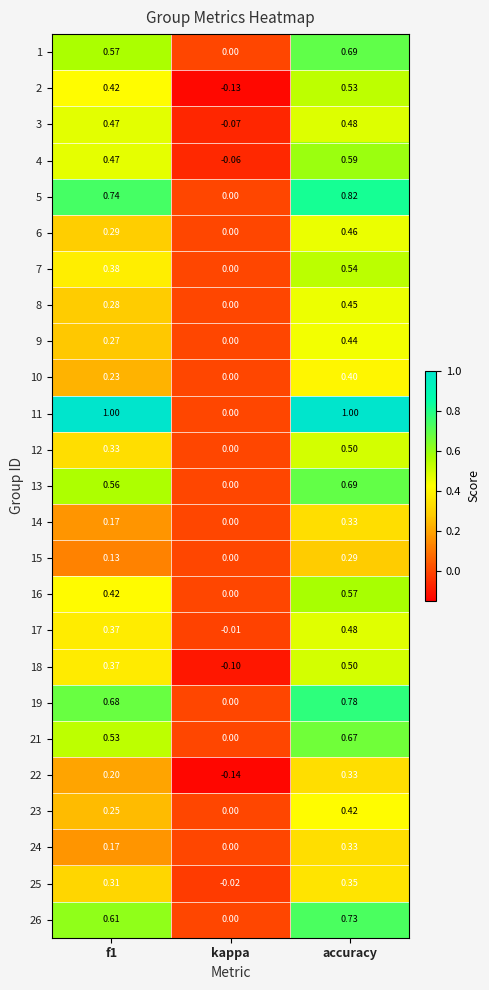

Which category has the lowest value in the 12 series?

kappa